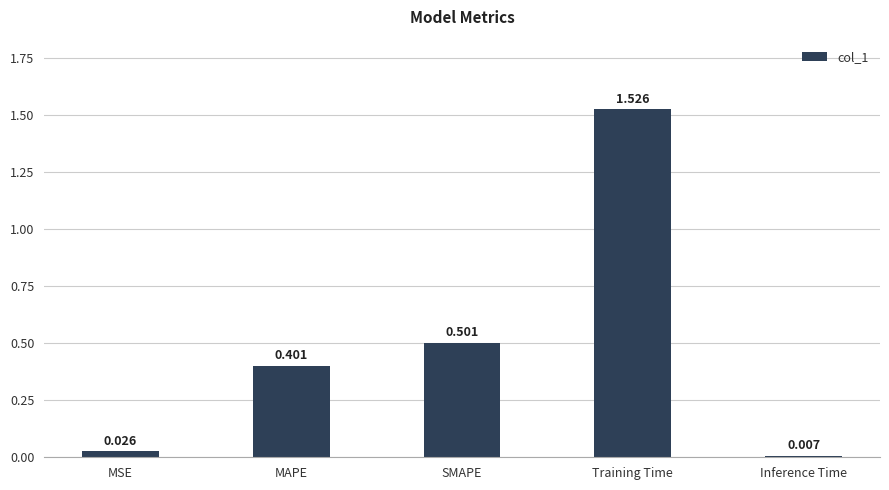

At which category does the chart reach its minimum across all series?

Inference Time